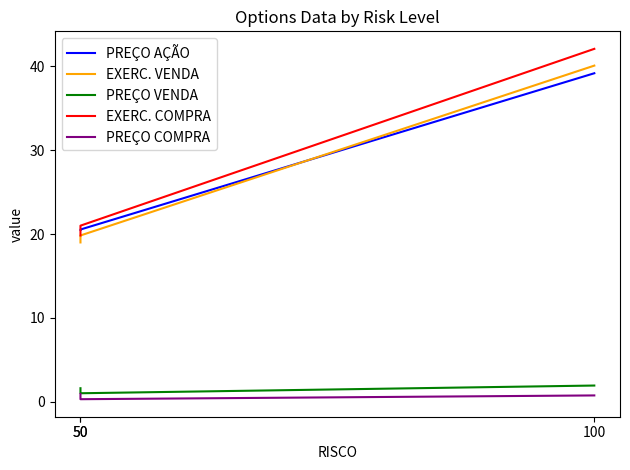

What is the sum of the EXERC. COMPRA values at 50 and 100?

61.9